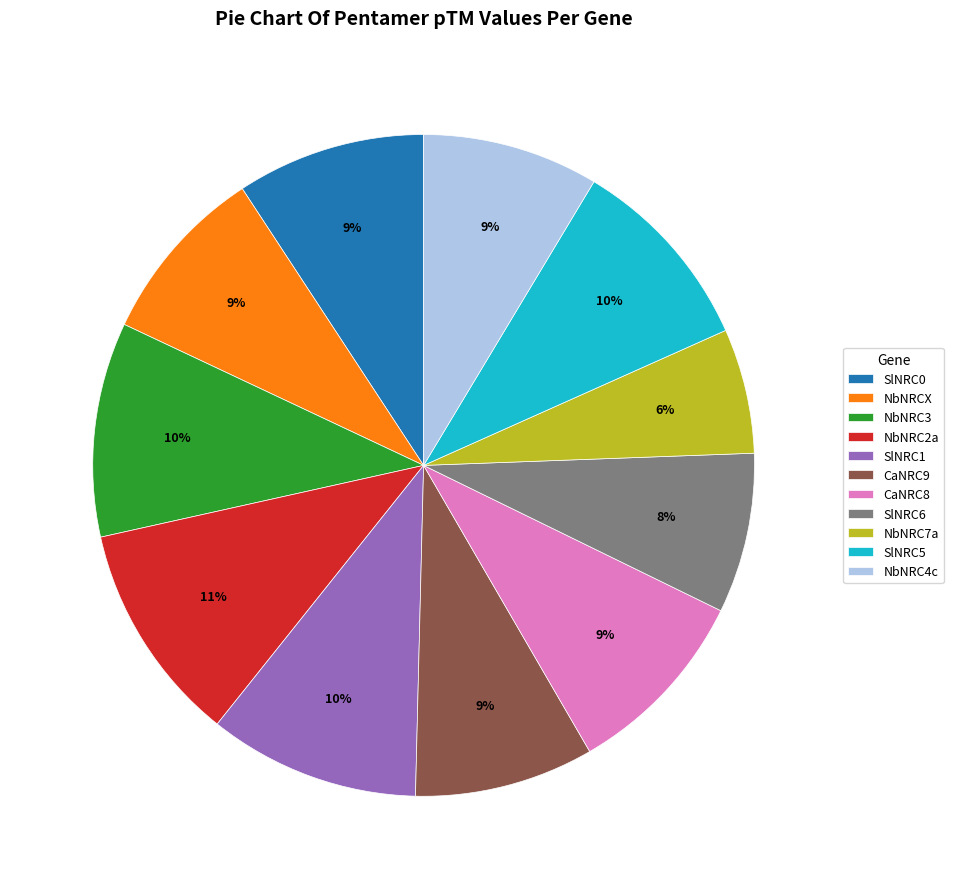

Does any single category account for the majority?

No